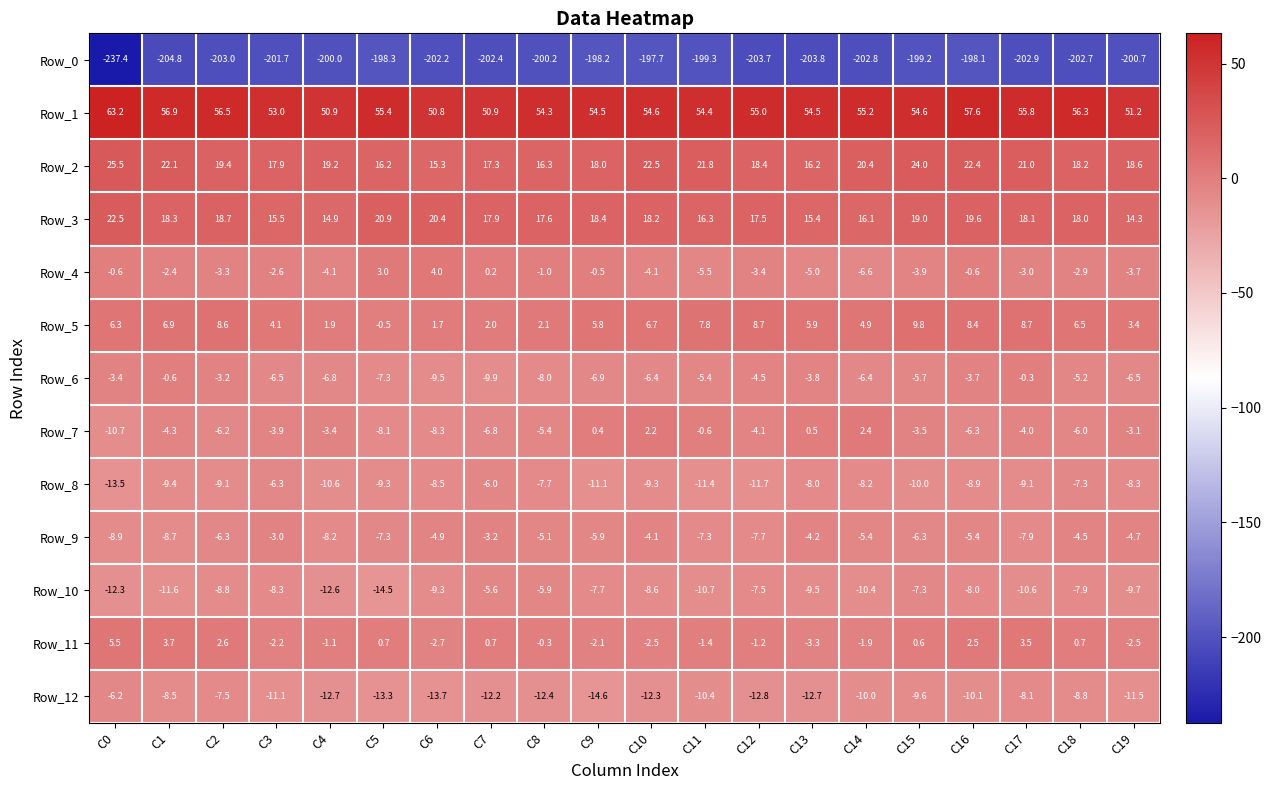

What value does the Row_1 series have at C5?

55.4